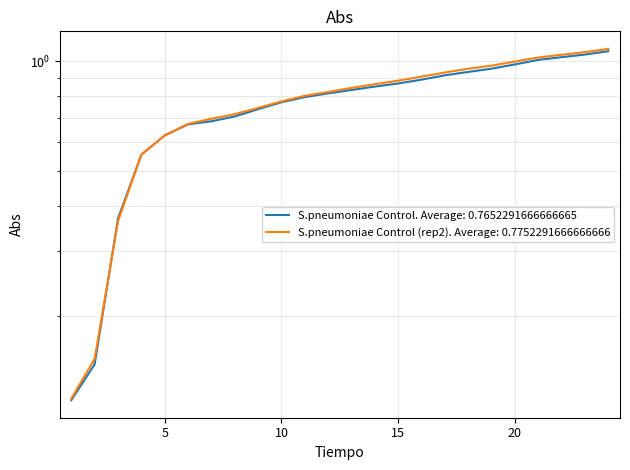

What is the value of the S.pneumoniae Control point at the 14th from the left?

0.9